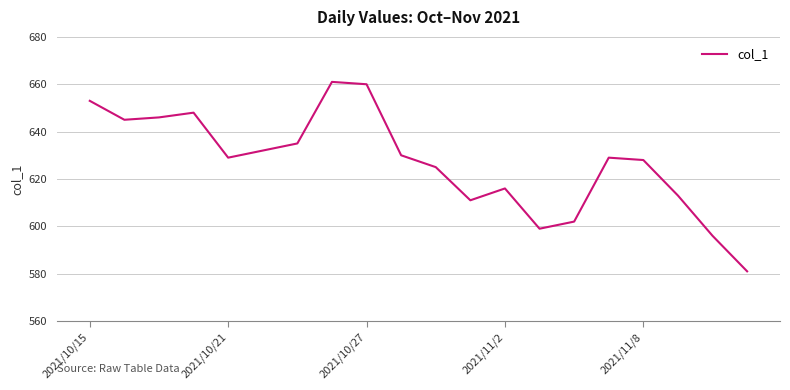

What is the minimum value shown in the chart?

581